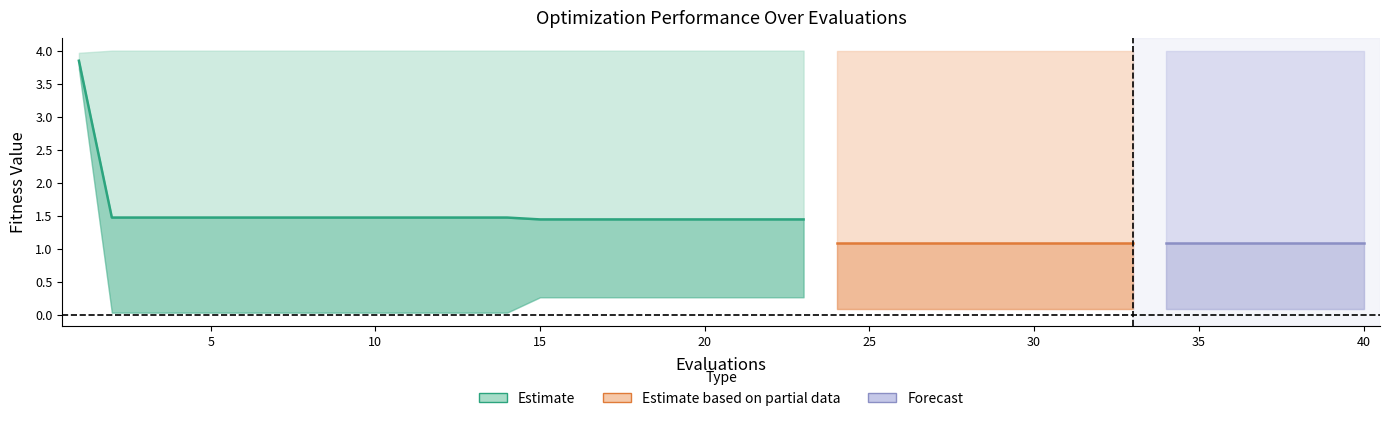

Reading left to right, extract all data points from this chart.

mean: 3.8	1.5	1.5	1.5	1.5	1.5	1.5	1.5	1.5	1.5	1.5	1.5	1.5	1.5	1.4	1.4	1.4	1.4	1.4	1.4	1.4	1.4	1.4	1.1	1.1	1.1	1.1	1.1	1.1	1.1	1.1	1.1	1.1	1.1	1.1	1.1	1.1	1.1	1.1	1.1
best: 3.7	0.0	0.0	0.0	0.0	0.0	0.0	0.0	0.0	0.0	0.0	0.0	0.0	0.0	0.3	0.3	0.3	0.3	0.3	0.3	0.3	0.3	0.3	0.1	0.1	0.1	0.1	0.1	0.1	0.1	0.1	0.1	0.1	0.1	0.1	0.1	0.1	0.1	0.1	0.1
worst: 4.0	4.0	4.0	4.0	4.0	4.0	4.0	4.0	4.0	4.0	4.0	4.0	4.0	4.0	4.0	4.0	4.0	4.0	4.0	4.0	4.0	4.0	4.0	4.0	4.0	4.0	4.0	4.0	4.0	4.0	4.0	4.0	4.0	4.0	4.0	4.0	4.0	4.0	4.0	4.0